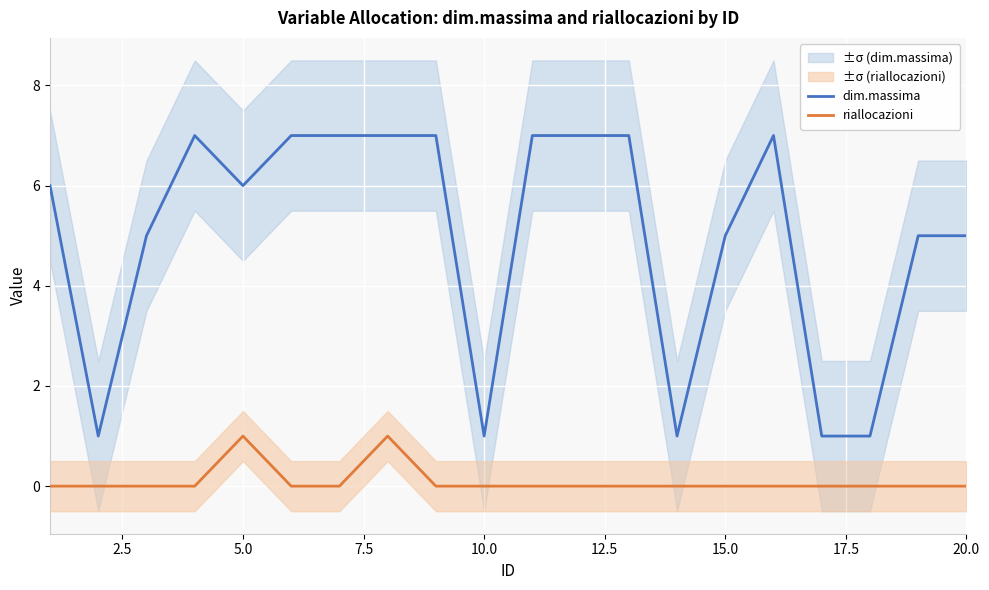

The value of dim.massima at 15.0 is 5. True or false?

True